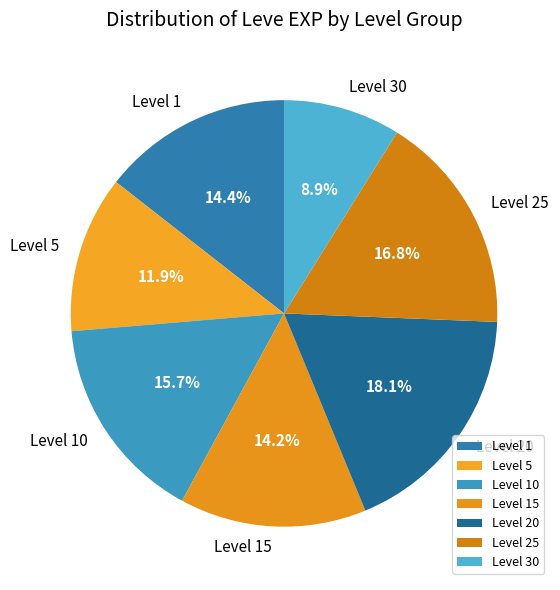

Which has a higher value, Level 25 or Level 1?

Level 25